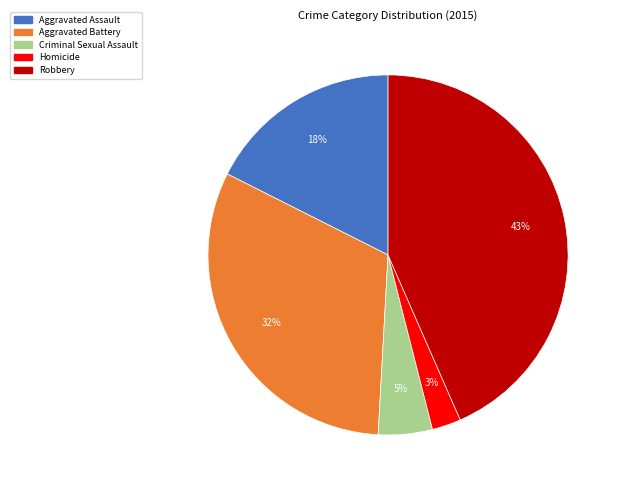

Is there any slice that represents more than half of the pie?

No